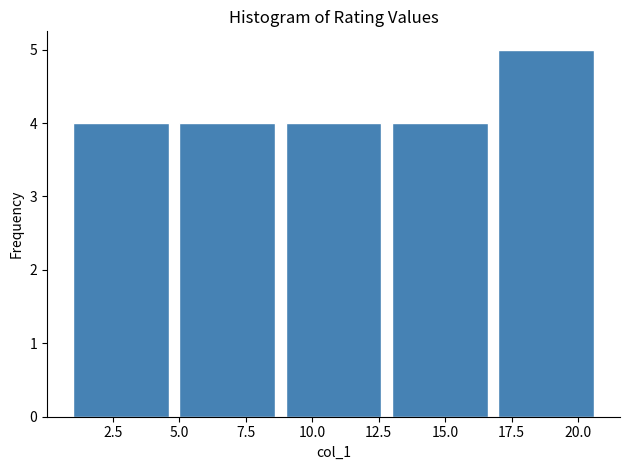

How tall is the bar that spans 1 to 5 on the x-axis? The values are not printed on the chart, so give them approximately, as read against the axis.

4